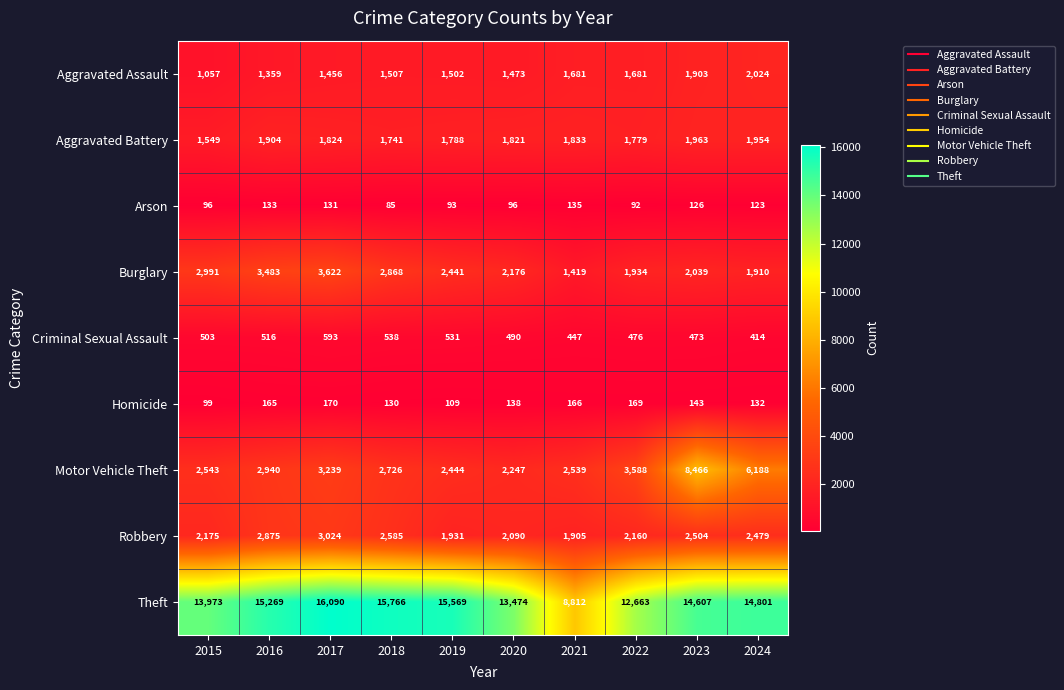

List the labels in order of Criminal Sexual Assault value, largest first.

2017, 2018, 2019, 2016, 2015, 2020, 2022, 2023, 2021, 2024